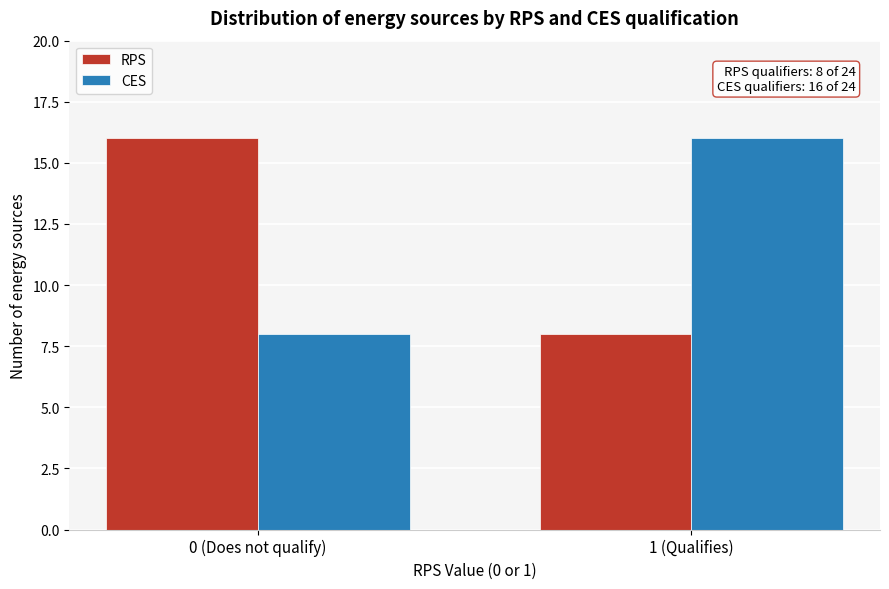

Reading left to right, what are all the values shown in this chart?

RPS: 0 (Does not qualify)=16	1 (Qualifies)=8
CES: 0 (Does not qualify)=8	1 (Qualifies)=16